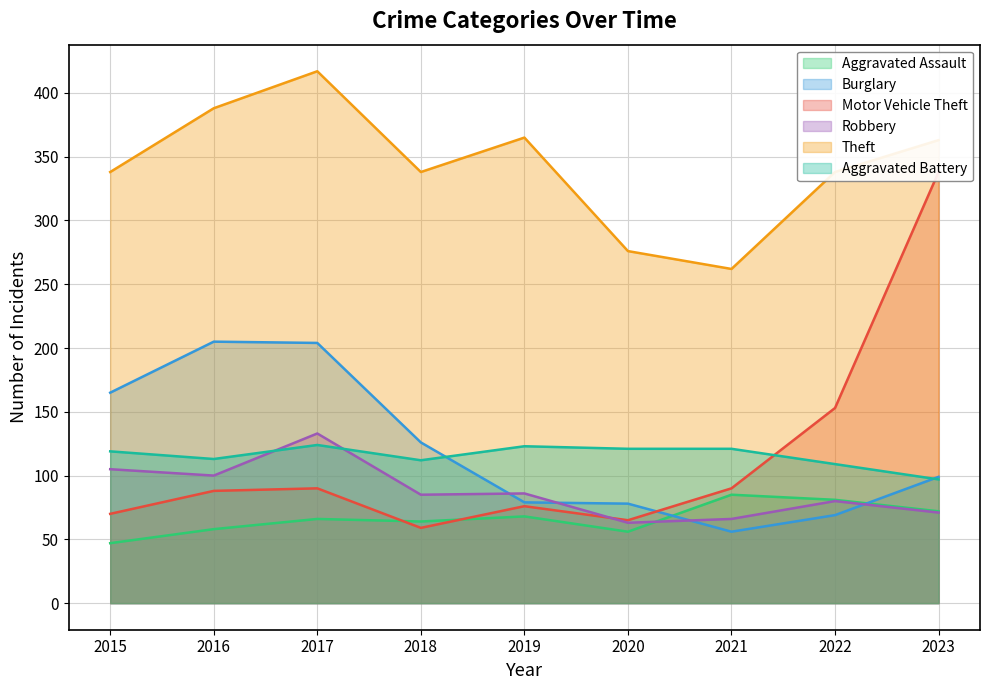

Which label corresponds to the largest value in the chart?

2017